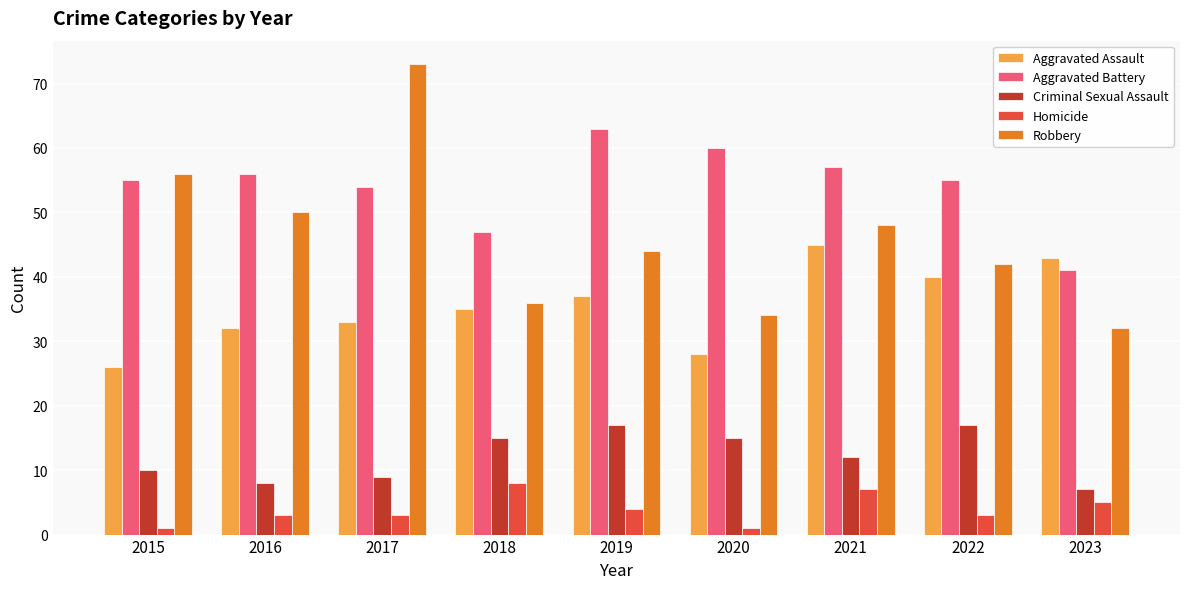

Read the Aggravated Battery value at 2016.

56